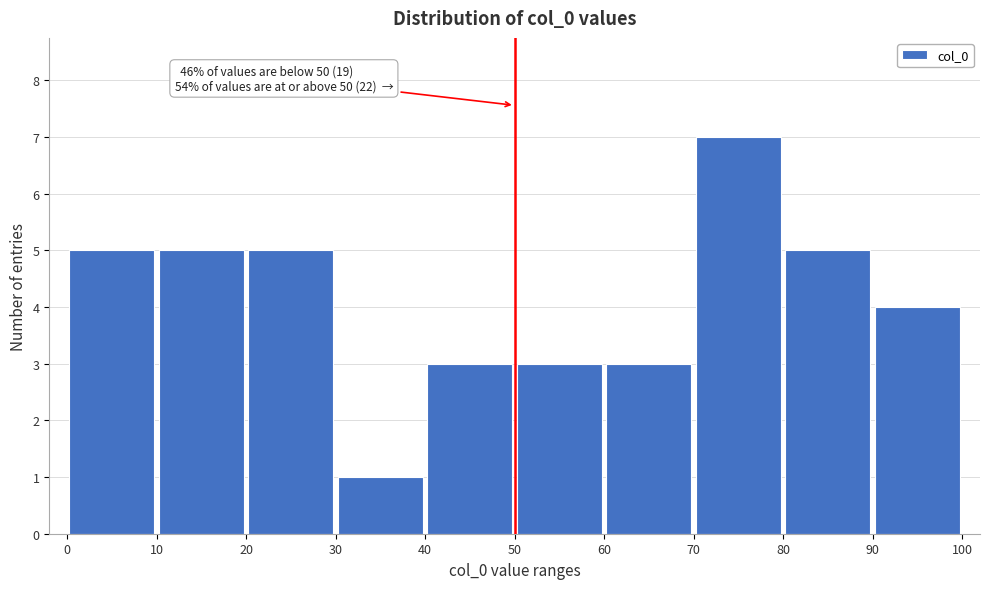

Over which range of the x-axis is the bar tallest?

70 to 80